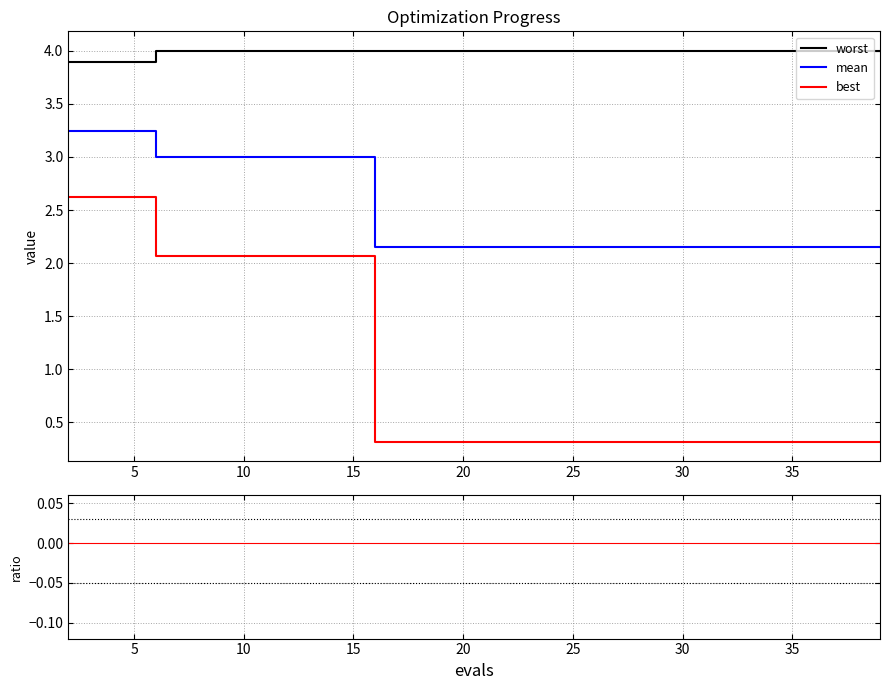

Rank the series by their average value, from lowest to highest.

ratio, best, mean, worst